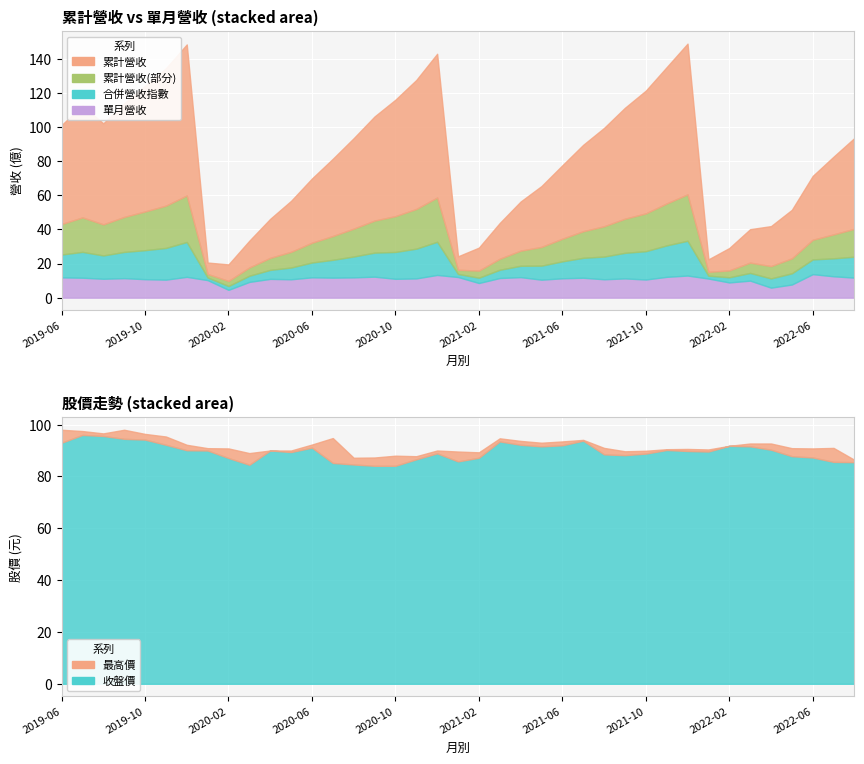

Rank the categories by 累計營收(億) value from highest to lowest.

2019-12, 2021-12, 2020-12, 2019-11, 2021-11, 2020-11, 2019-10, 2021-10, 2020-10, 2019-09, 2019-07, 2021-09, 2020-09, 2019-08, 2019-06, 2021-08, 2022-08, 2020-08, 2021-07, 2022-07, 2020-07, 2021-06, 2020-06, 2022-06, 2021-05, 2020-05, 2021-04, 2022-05, 2022-04, 2020-04, 2021-03, 2022-03, 2020-03, 2021-02, 2022-02, 2020-02, 2021-01, 2022-01, 2020-01